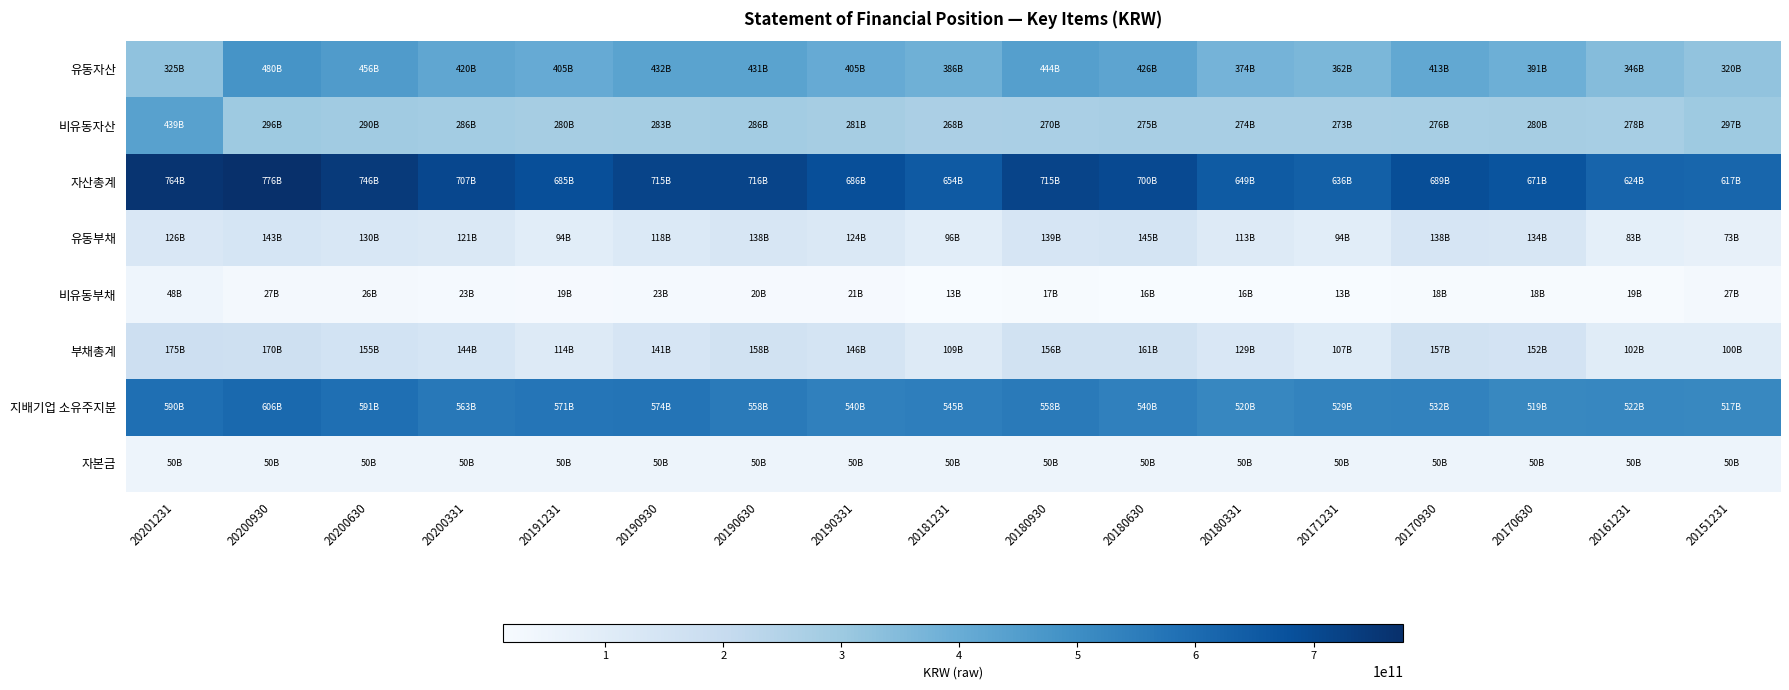

How many categories are shown in the chart?

17